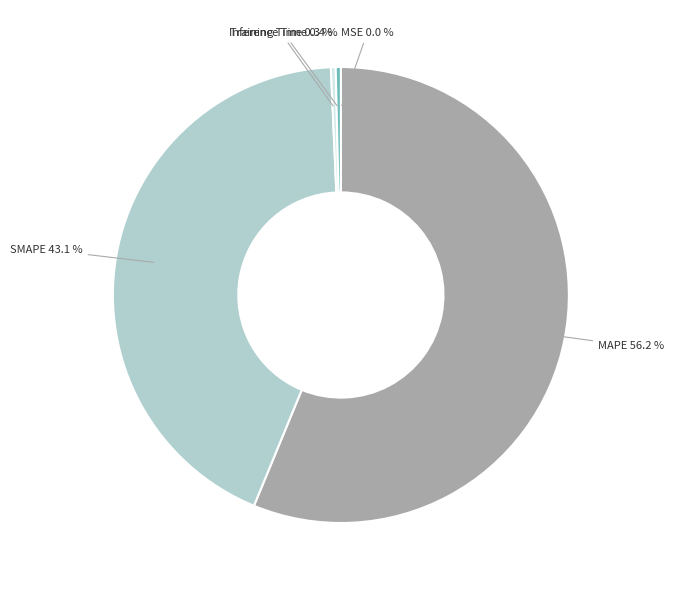

Between SMAPE 43.1 % and Training Time 0.3 %, which is larger?

SMAPE 43.1 %